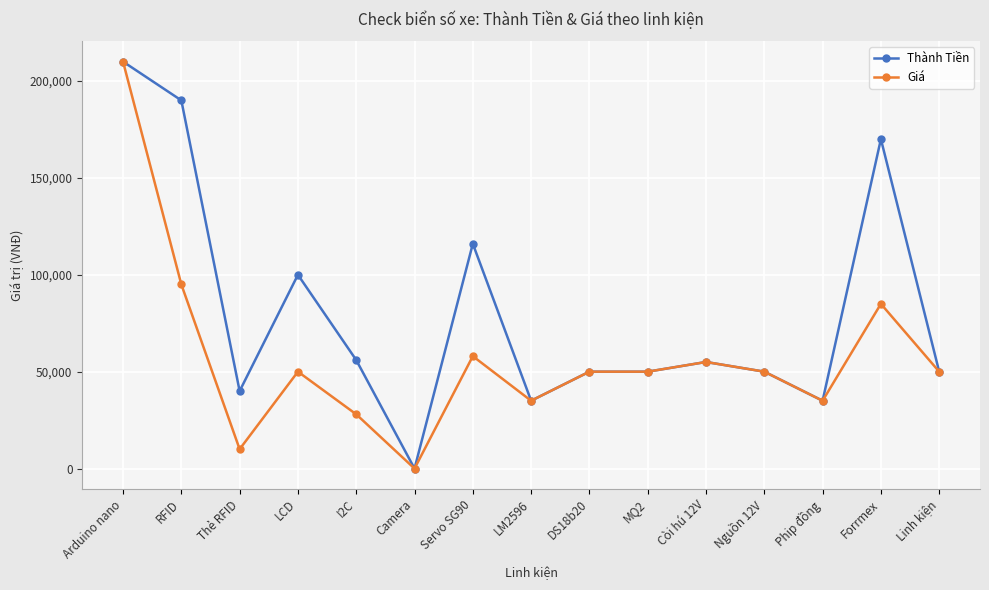

Where is Giá nearest to the value 105000?

RFID